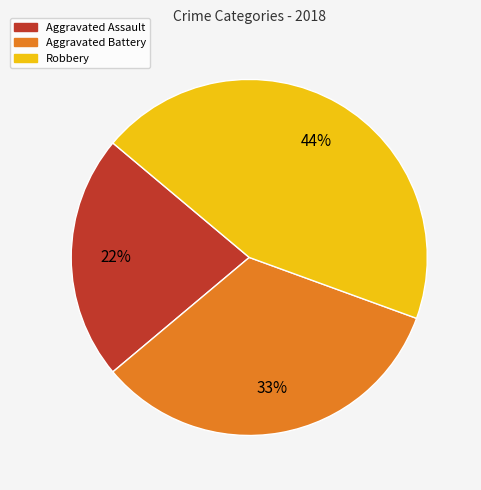

To the nearest percent, what portion does Aggravated Assault represent?

22%